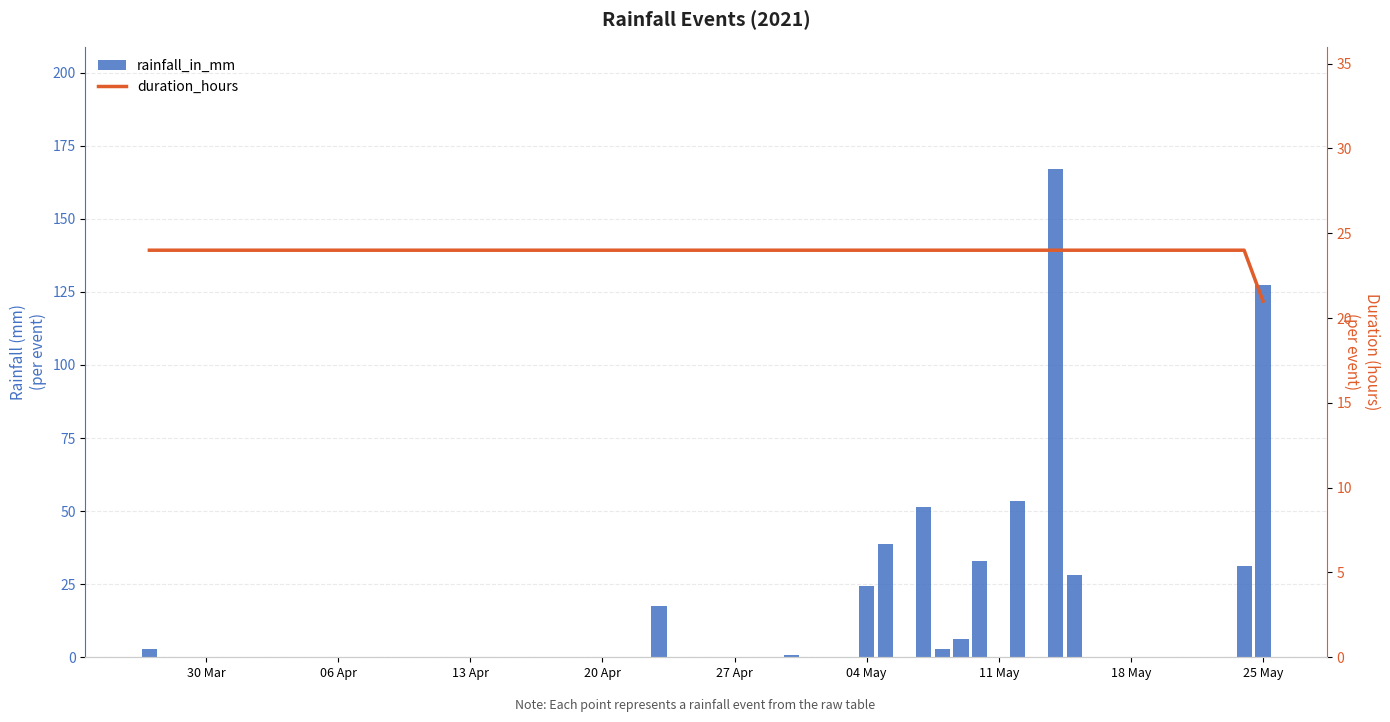

What is the average value of the rainfall_in_mm series?

30.8